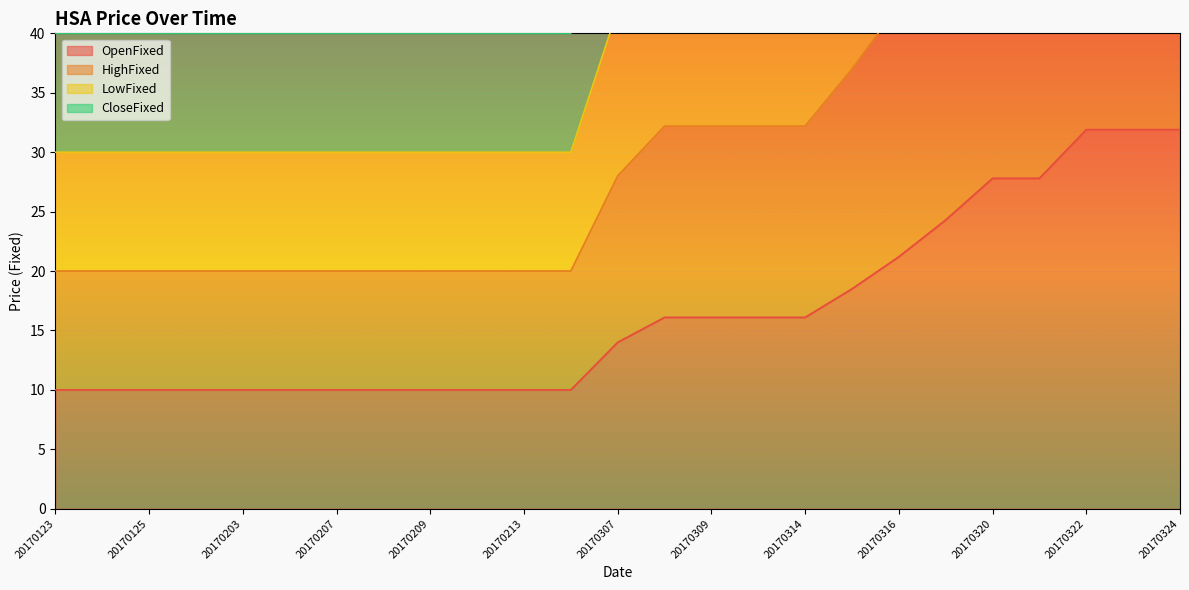

Is it true that CloseFixed equals 40.0 at 20170207?

True